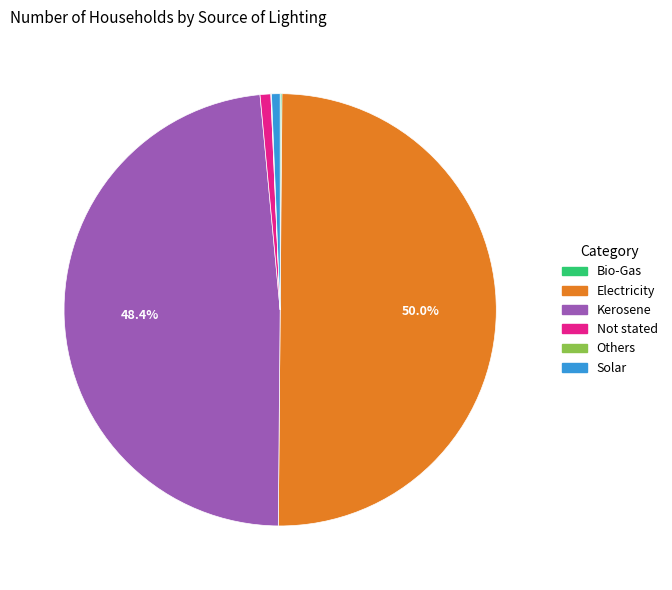

Is Kerosene the majority of the pie?

No